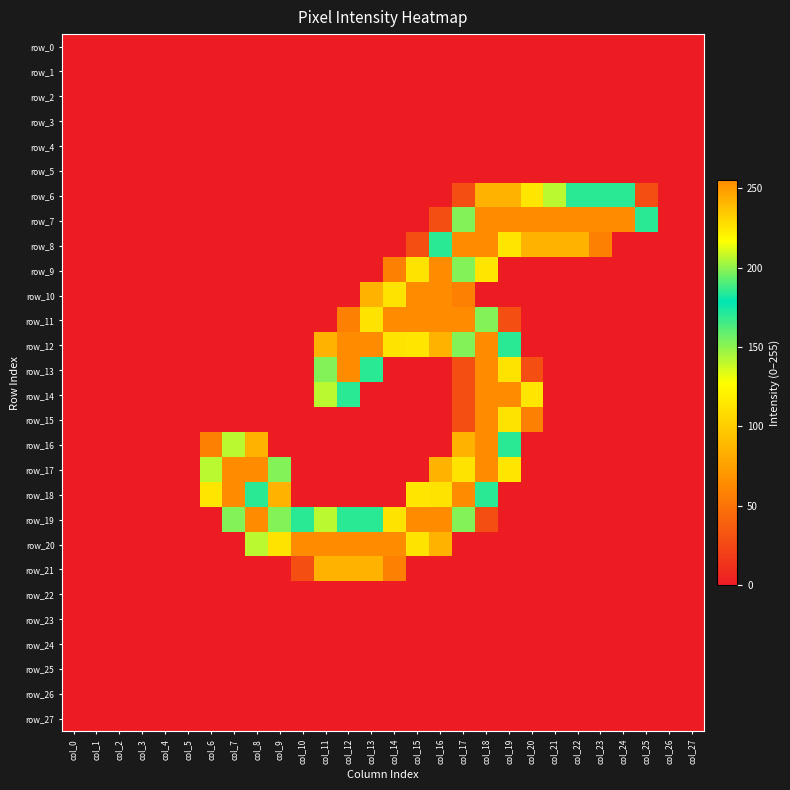

What is the average value of the row_19 series?

81